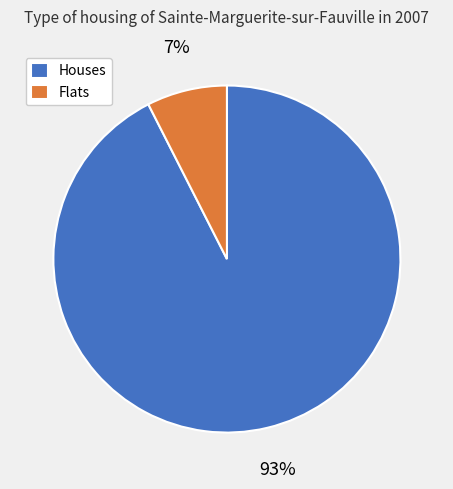

To the nearest percent, what portion does Flats represent?

7%